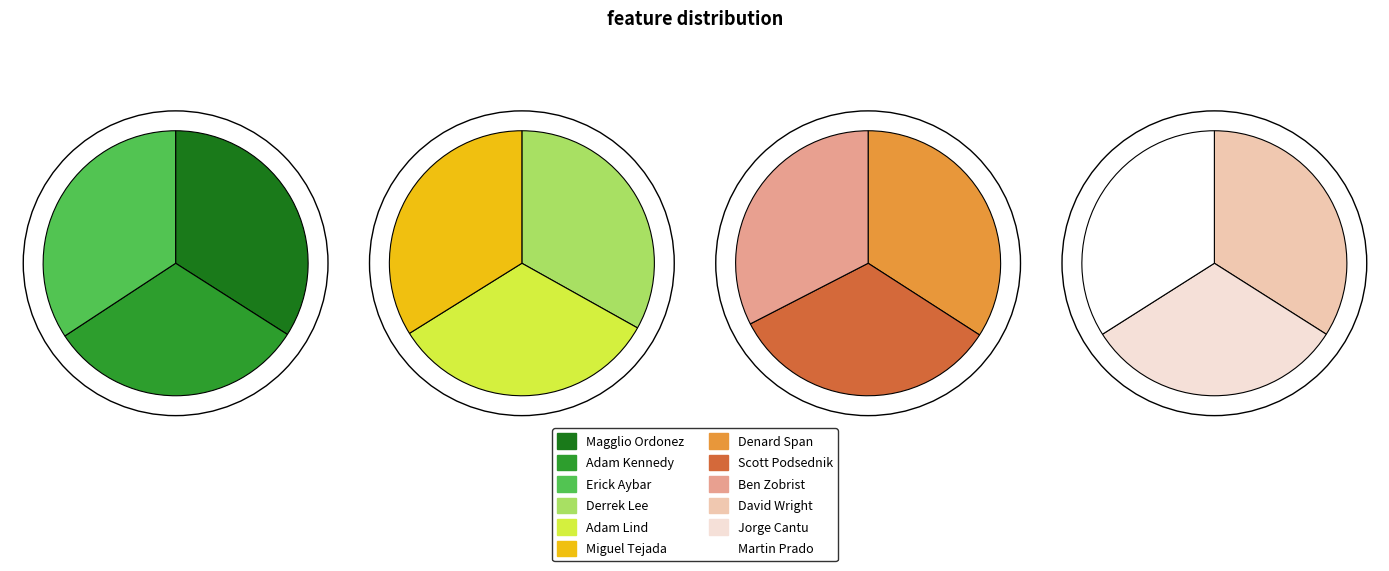

To the nearest percent, what percentage of the pie is David Wright?

8%